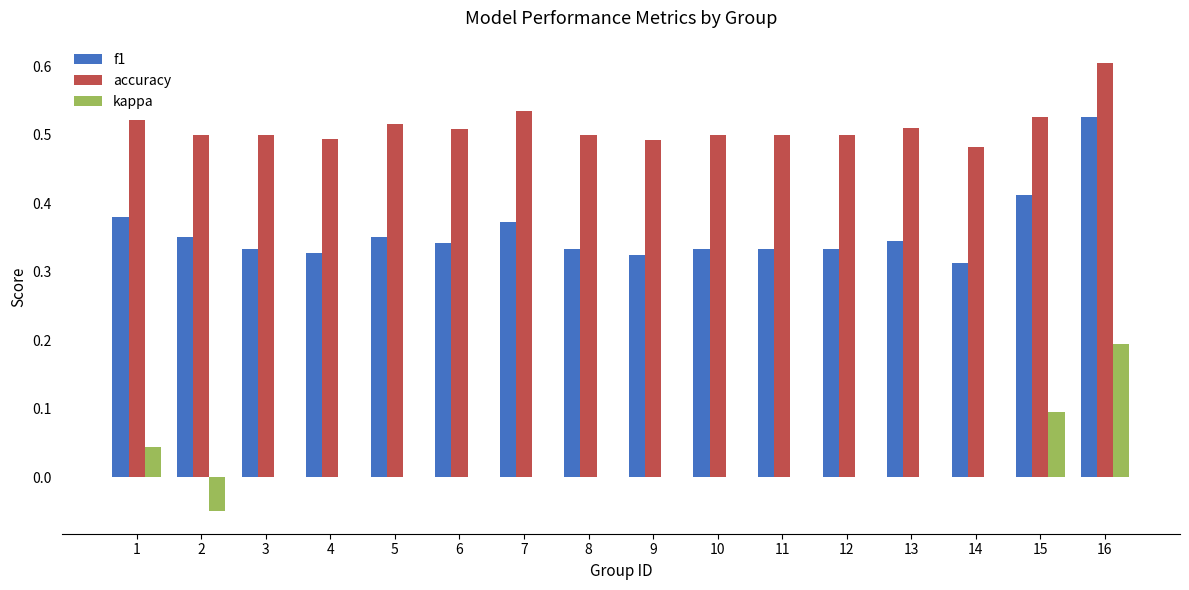

Which series has the largest range (max minus min)?

kappa